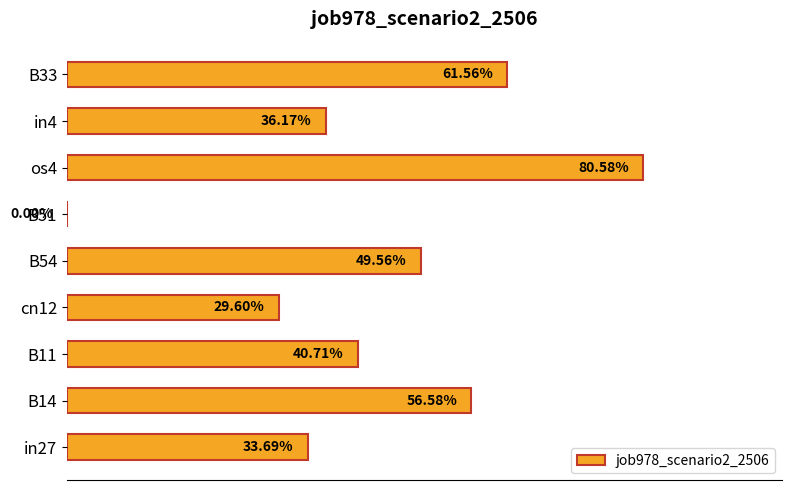

Are the bars horizontal?

Yes